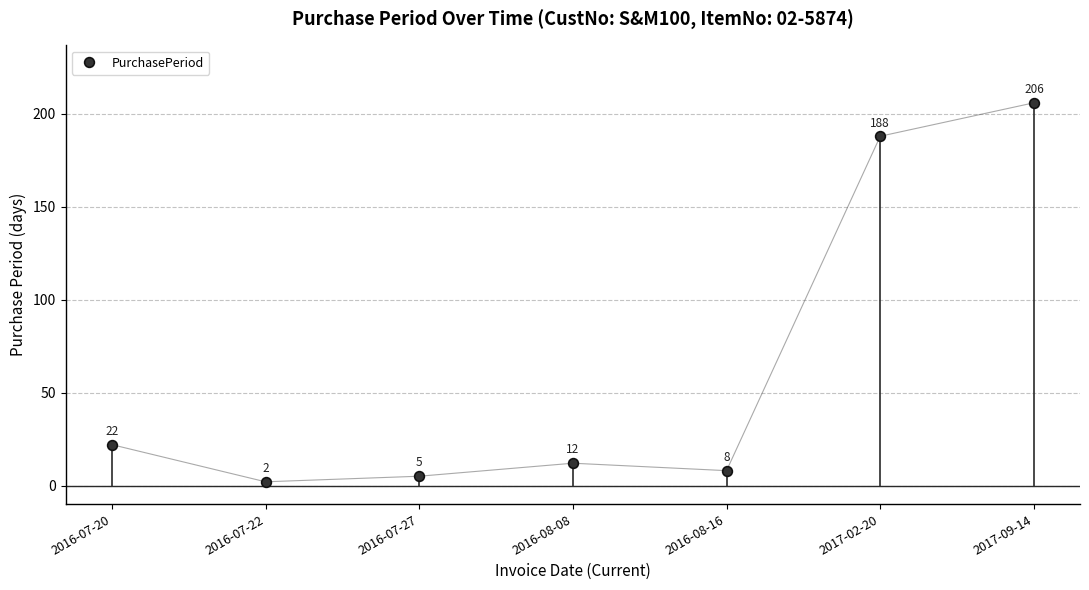

Rank the categories by value from highest to lowest.

2017-09-14, 2017-02-20, 2016-07-20, 2016-08-08, 2016-08-16, 2016-07-27, 2016-07-22